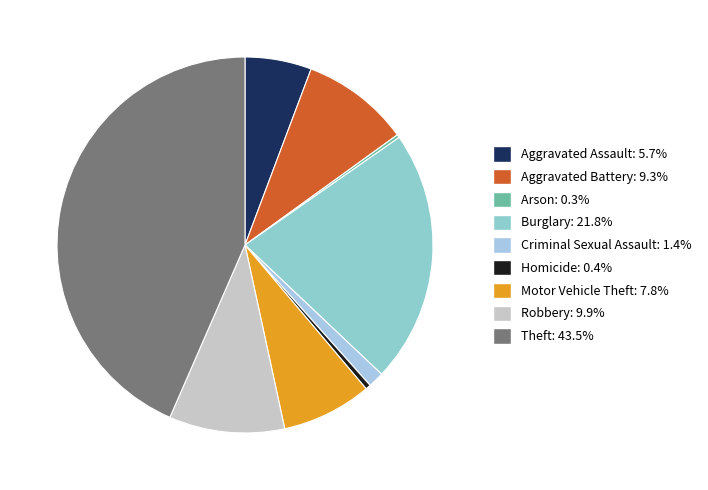

To the nearest percent, what is the difference between the Aggravated Battery and Motor Vehicle Theft slice percentages?

2%